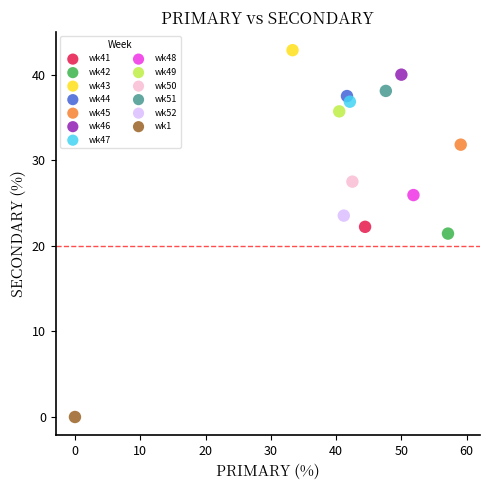

Which series contains the lowest Y value?

wk1